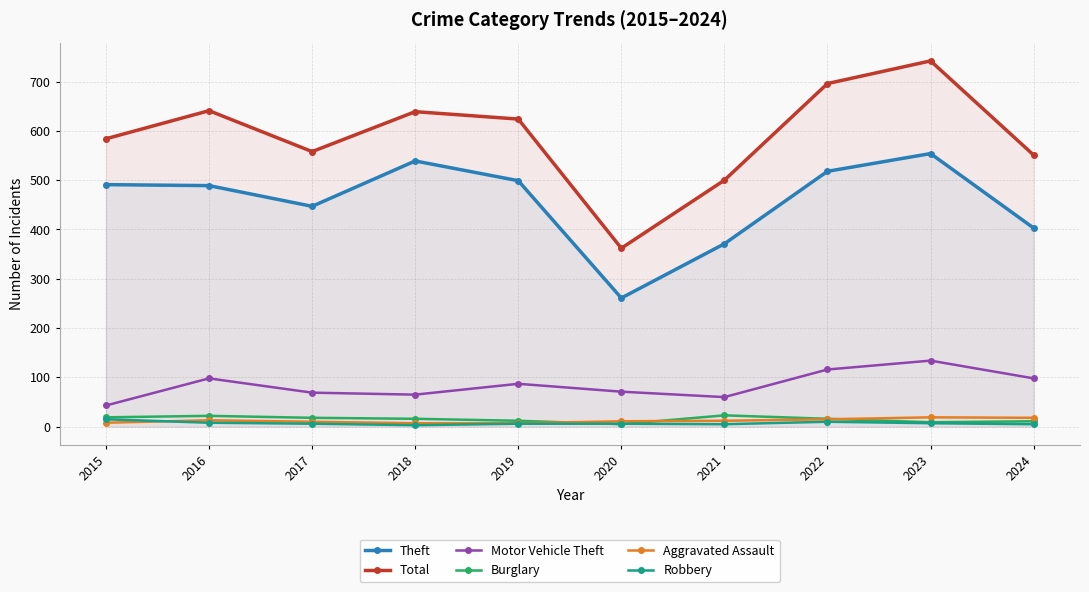

At how many categories does at least one series exceed 292?

10